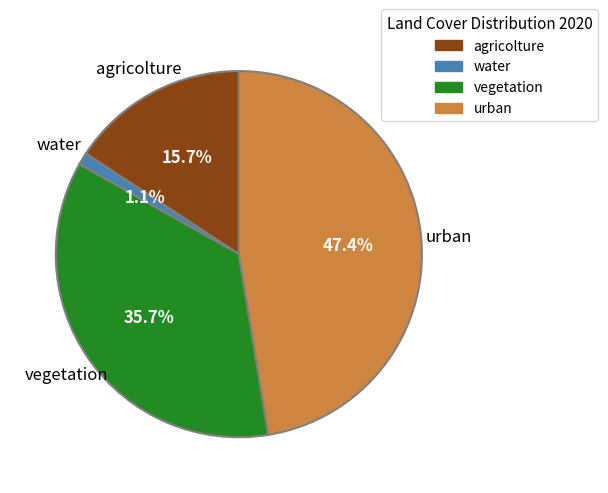

Rank the categories by value from highest to lowest.

urban, vegetation, agricolture, water